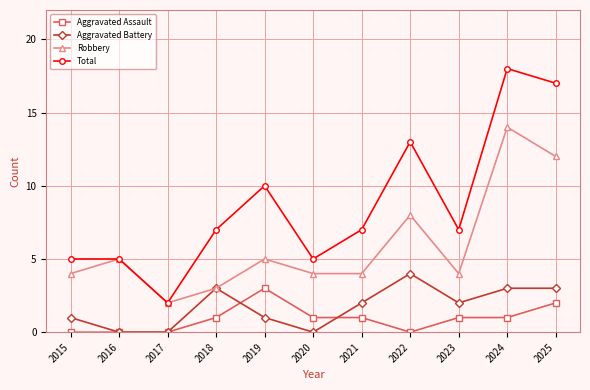

List the series in order of their peak value, highest first.

Total, Robbery, Aggravated Battery, Aggravated Assault